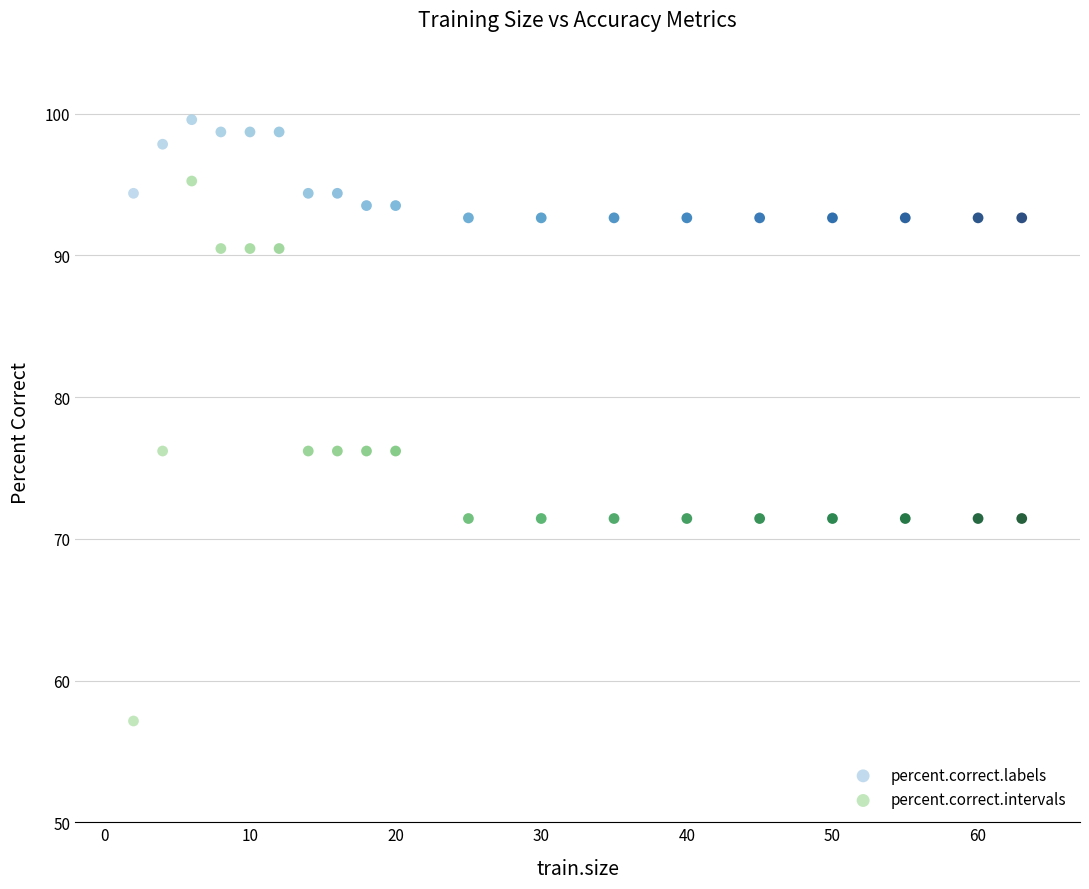

Which series contains the highest Y value?

percent.correct.labels